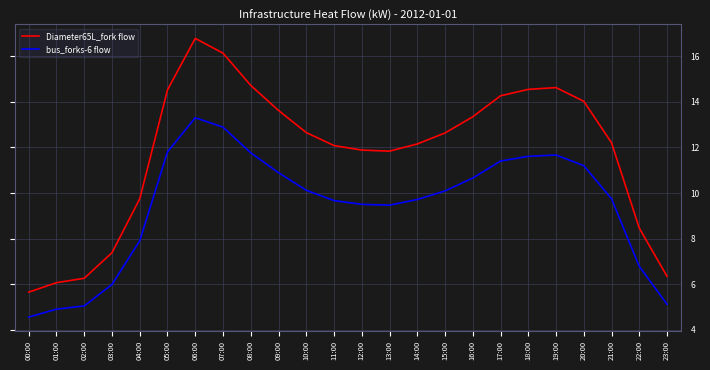

Which series has the largest total across all categories?

Diameter65L_fork flow